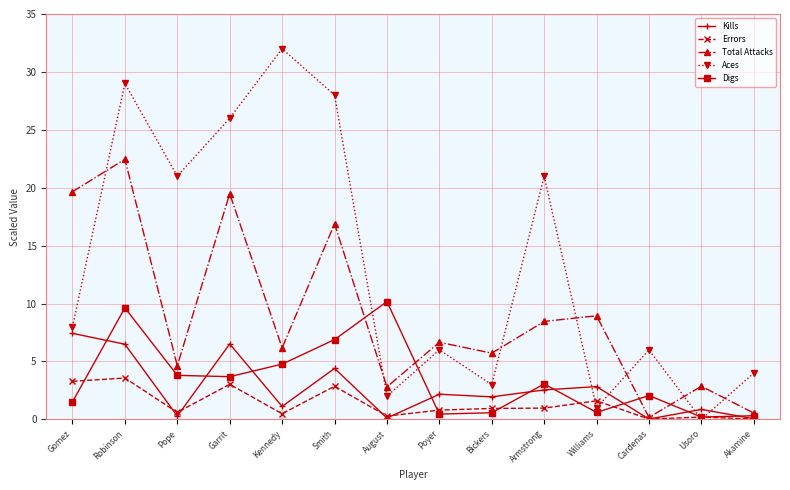

What is the label of the 11th point from the left?

Williams